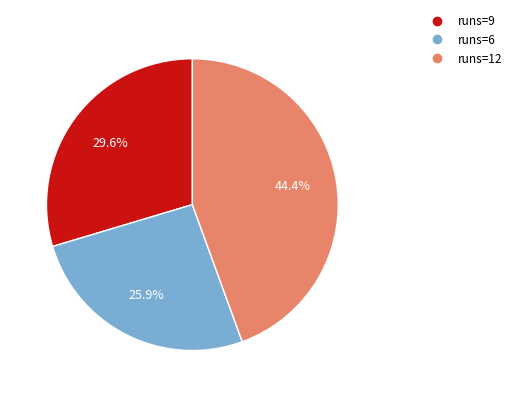

Is there a majority slice in this chart?

No